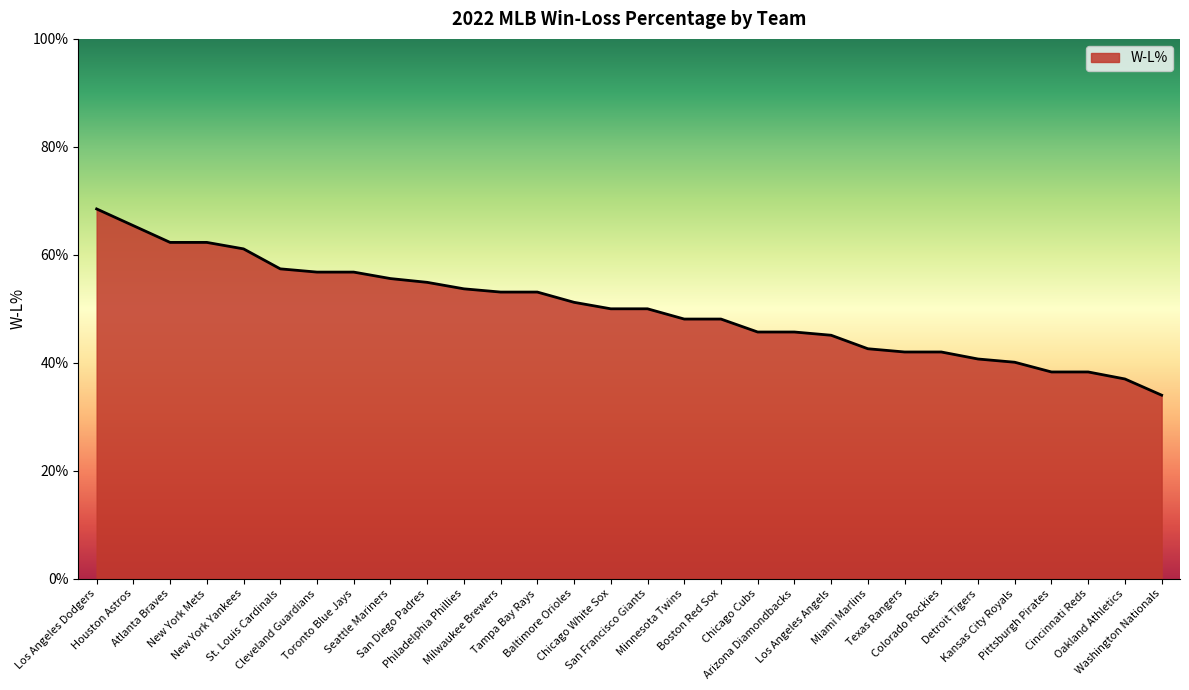

Does the chart display data point markers on the line(s)?

No